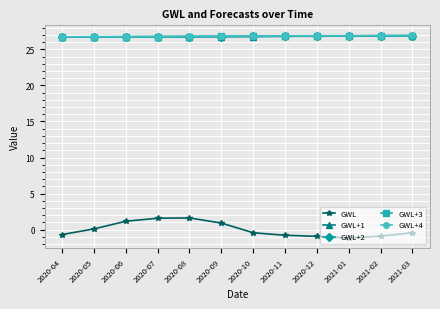

What is the label of the 8th point from the left?

2020-11